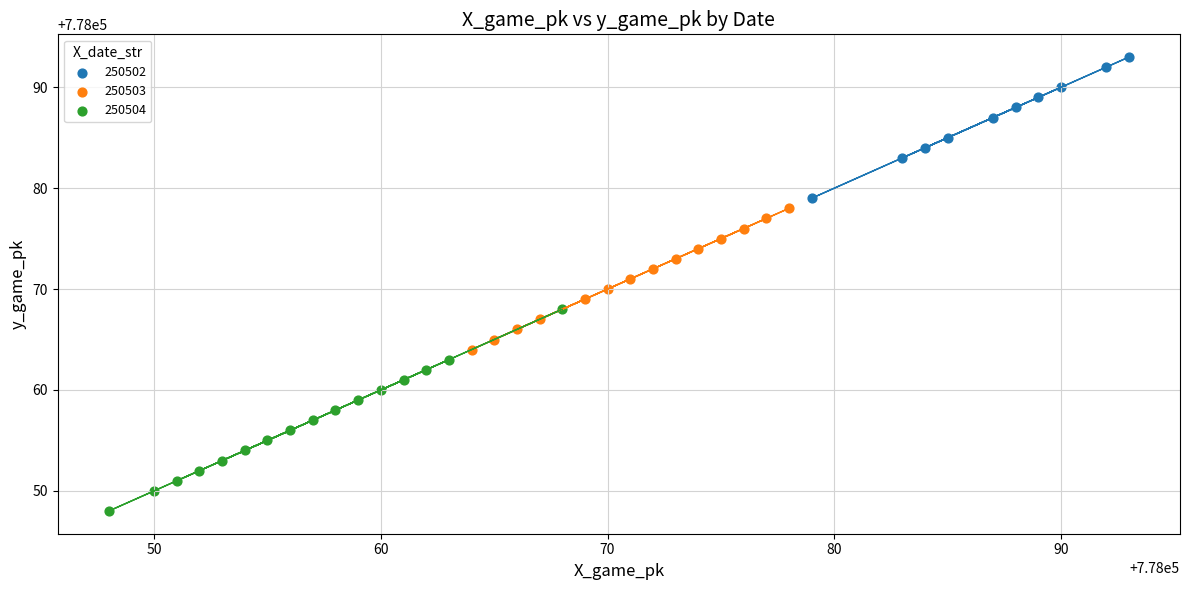

Which series reaches the minimum Y coordinate?

250504